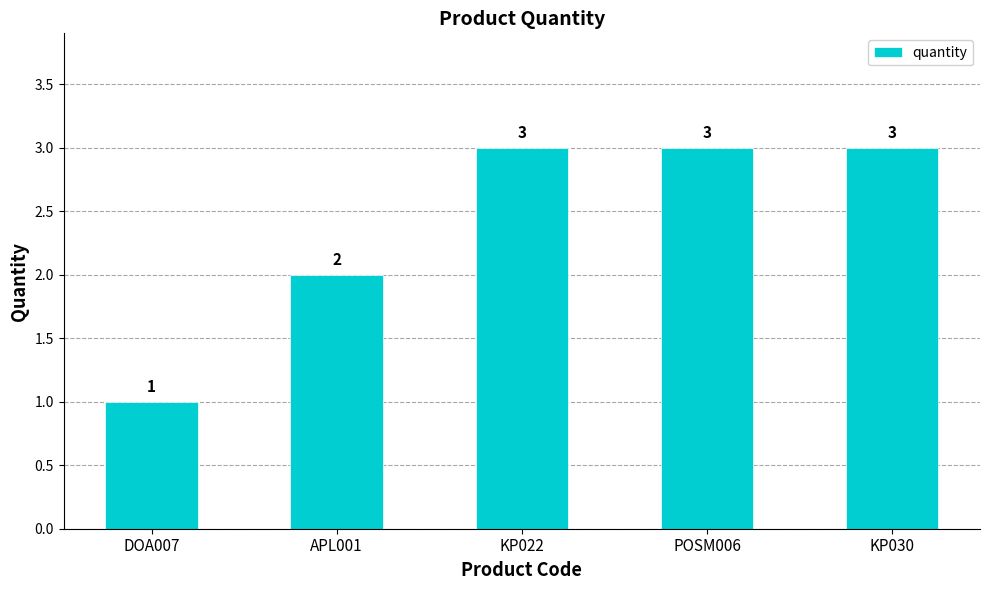

Reading left to right, extract all data points from this chart.

DOA007=1	APL001=2	KP022=3	POSM006=3	KP030=3